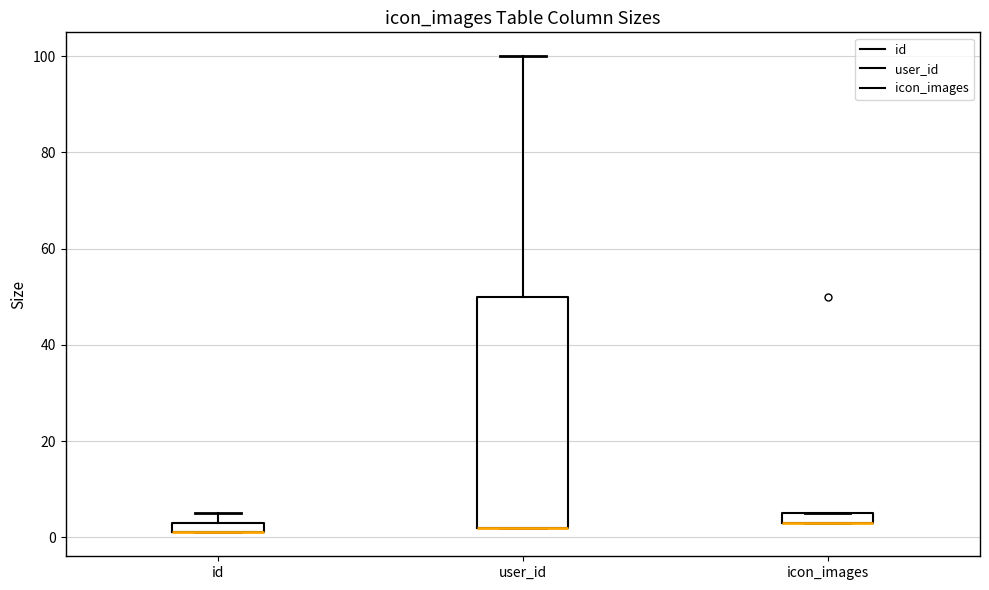

Where does the upper whisker of the box for user_id end on the y-axis? The values are not printed on the chart, so give them approximately, as read against the axis.

100